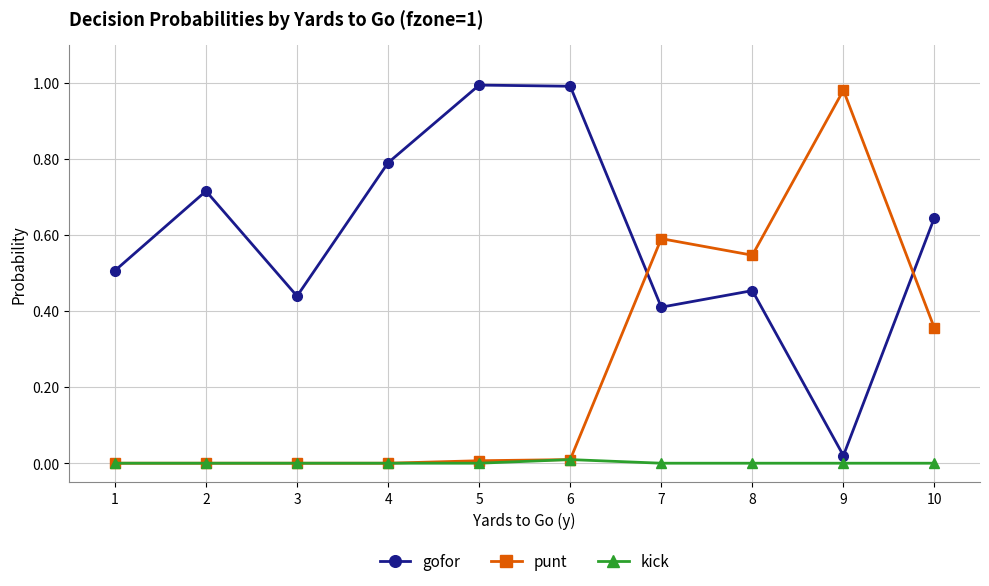

In gofor, how many points are higher than both neighbors (excluding endpoints)?

3